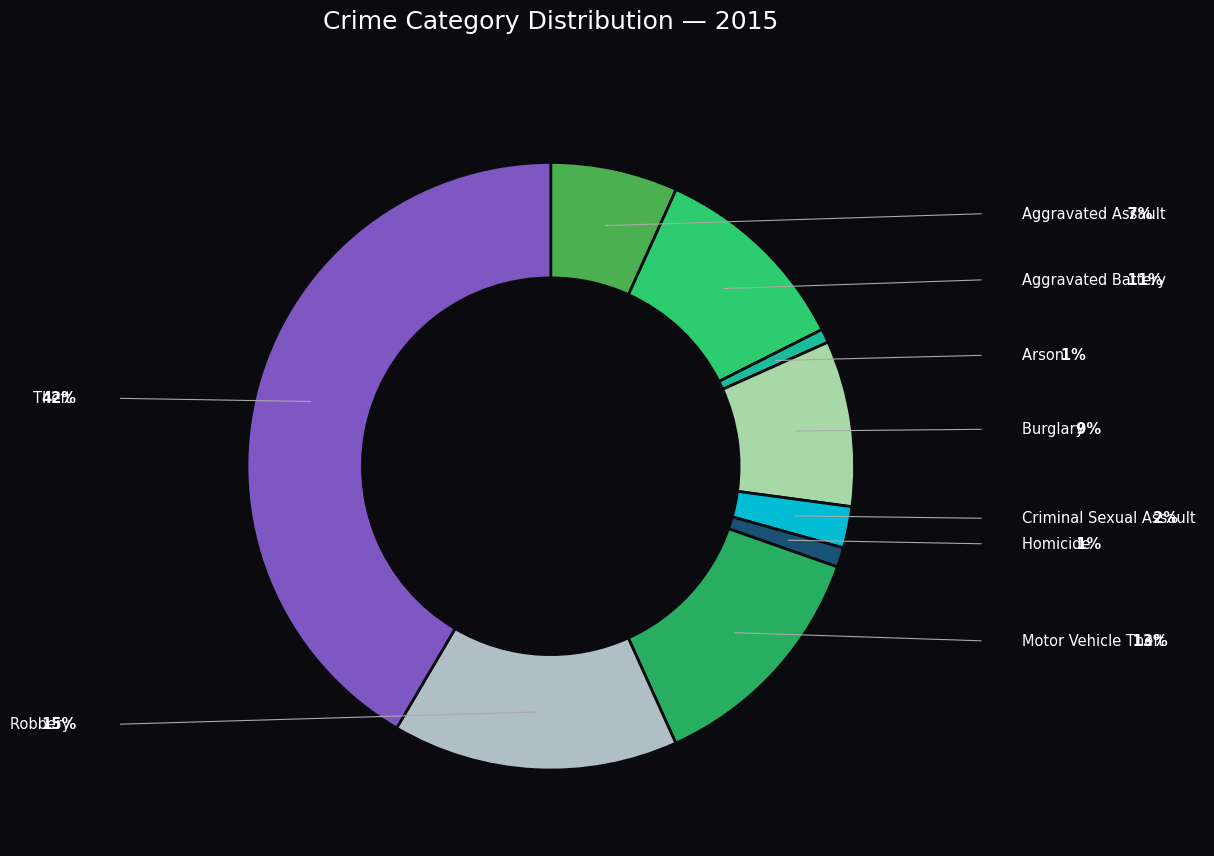

True or false: Criminal Sexual Assault accounts for 2% of the total.

True